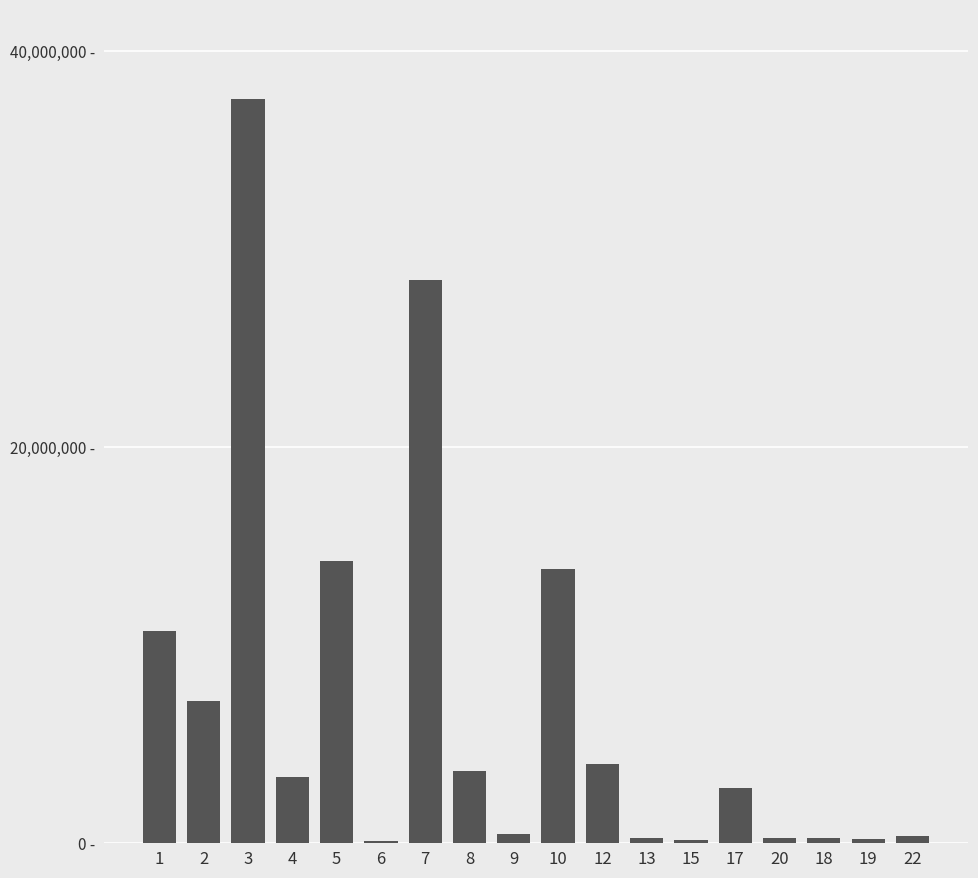

Which label corresponds to the largest value in the chart?

3